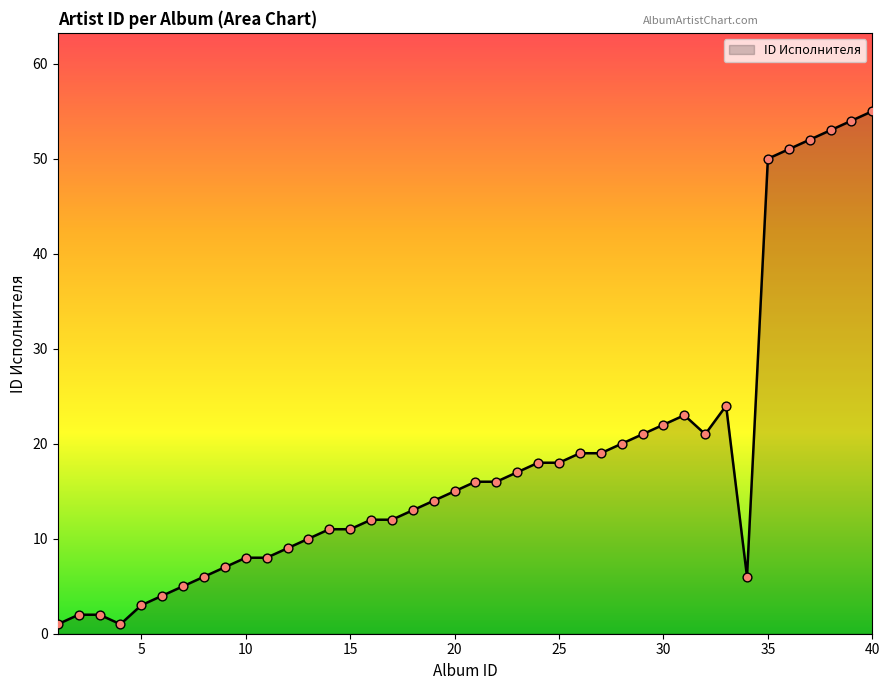

What is the difference between the maximum and minimum values?

54